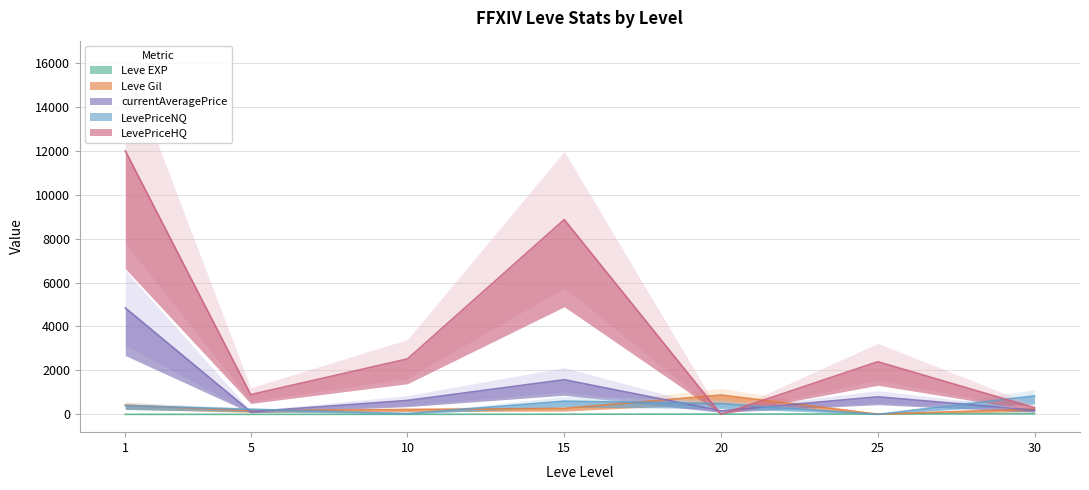

How many values in LevePriceHQ are above zero?

6